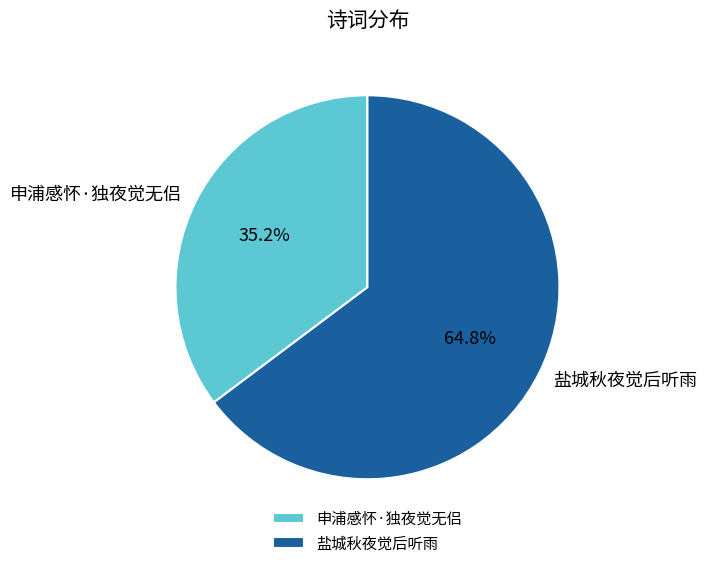

To the nearest percent, what is the average slice percentage?

50%